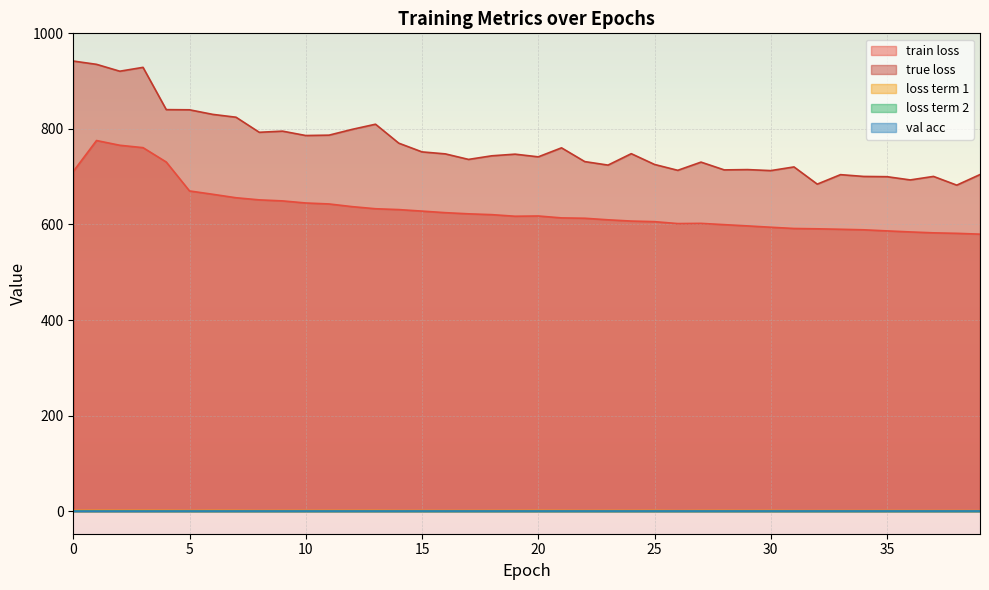

What is the sum of the true loss values at 2 and 28?

1635.0